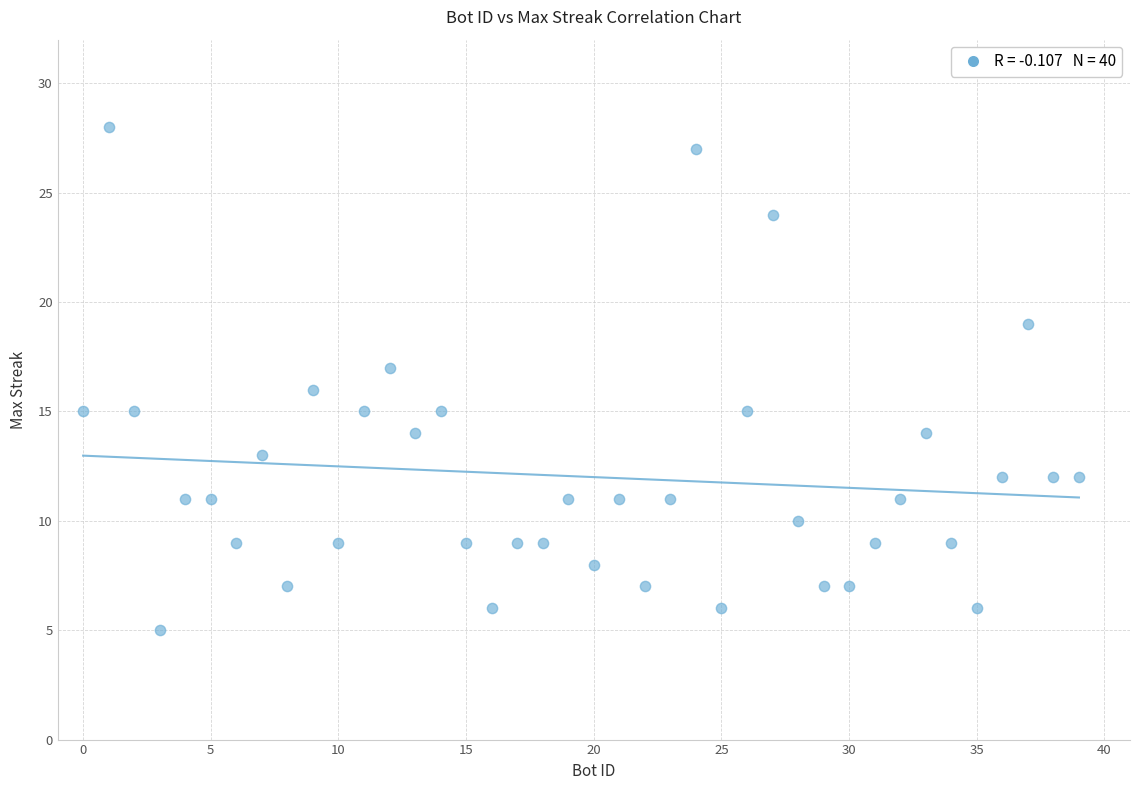

What is the range of Y values (max minus min)?

23